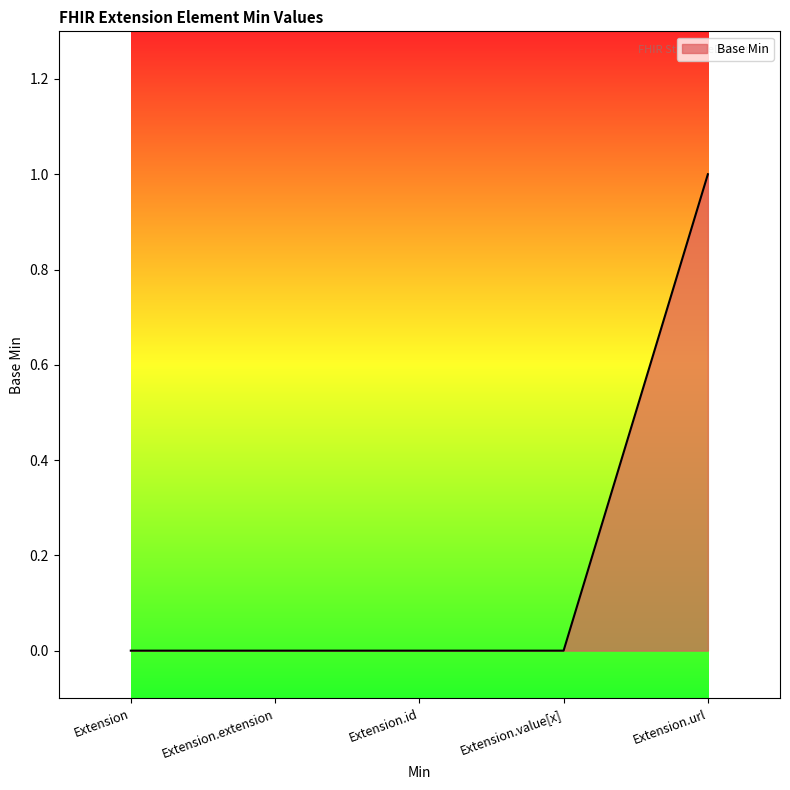

True or false: there are more than 2 points higher than both neighbors.

False